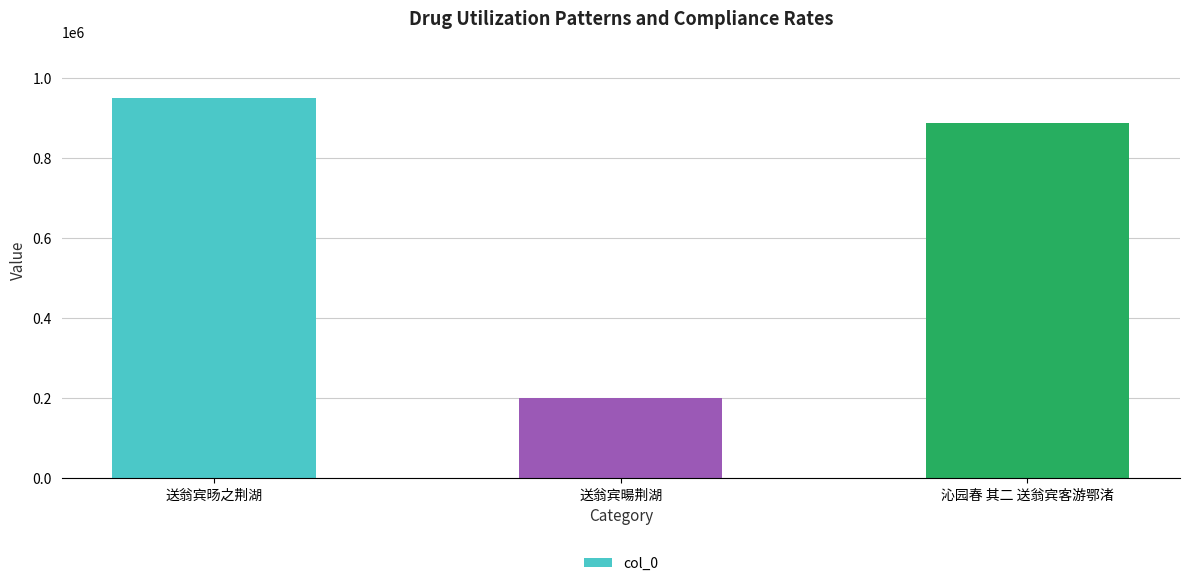

How many distinct data groups are displayed?

1